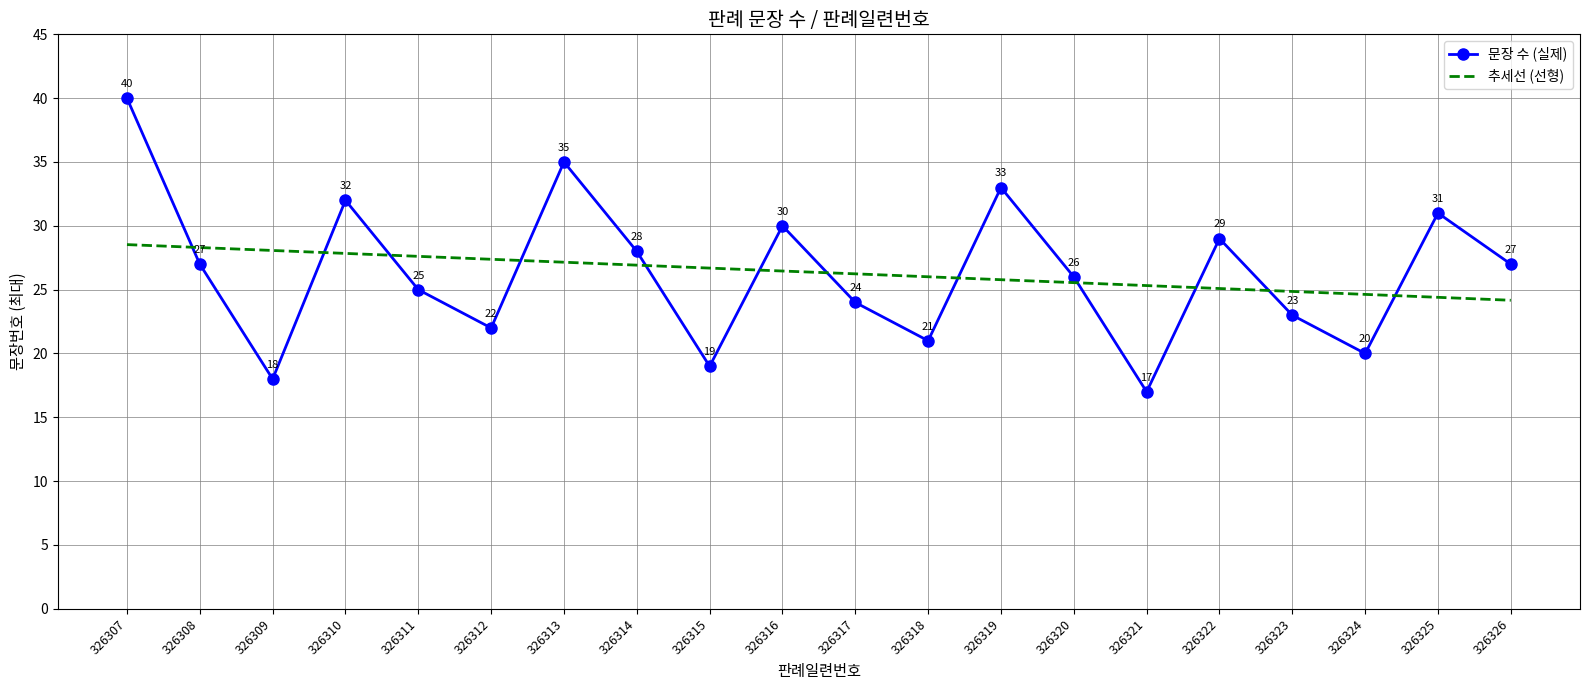

Where does the 문장 수 (실제) series first go above 27?

326307